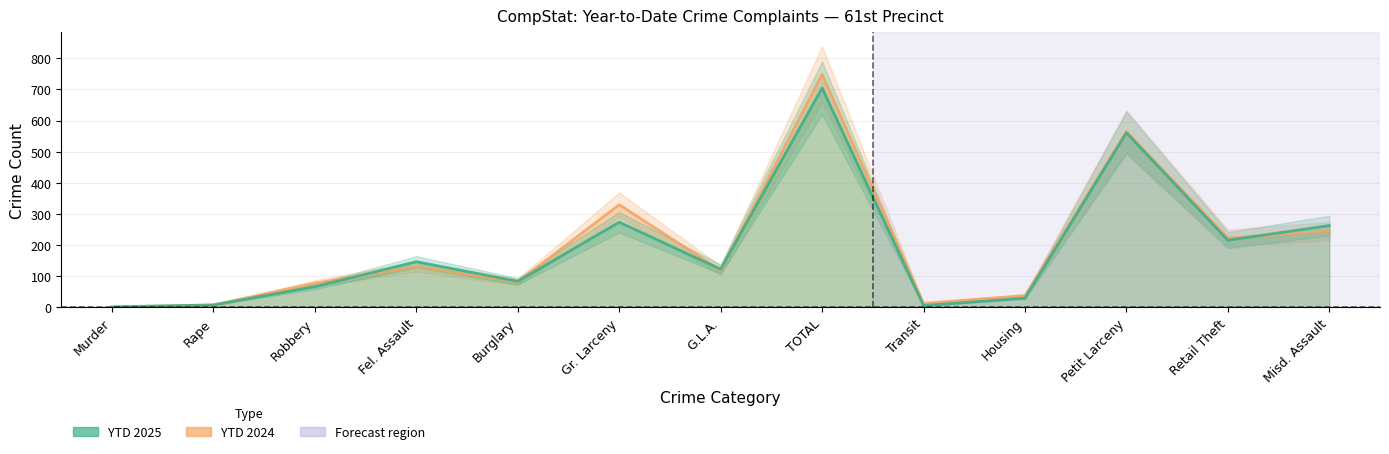

List the series in order of their peak value, lowest first.

YTD 2025, YTD 2024